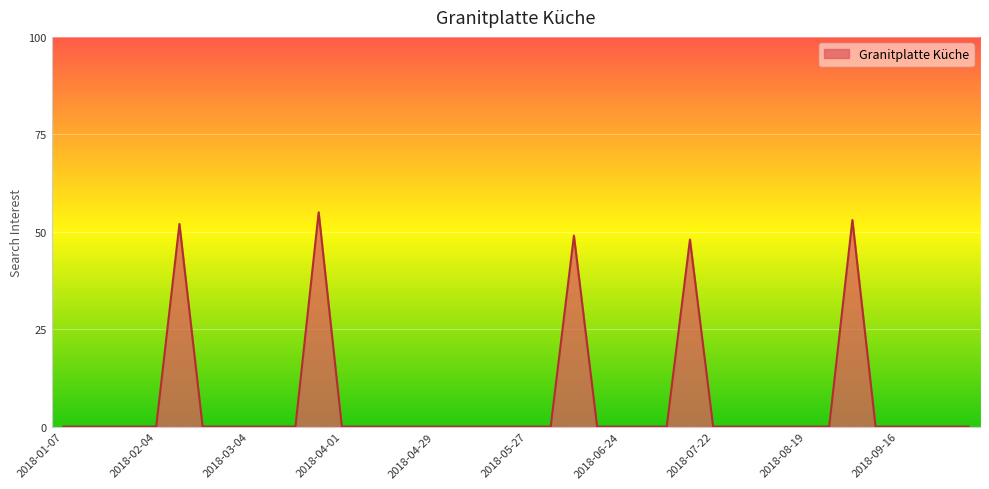

What is the maximum value shown in the chart?

55